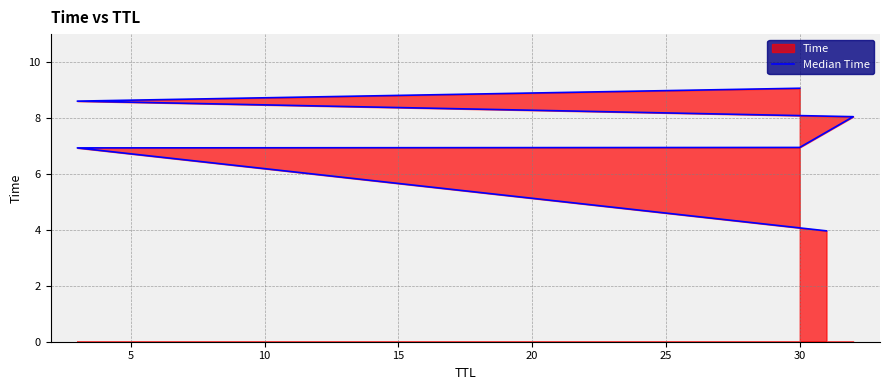

Between 0 and 10, which is larger?

10